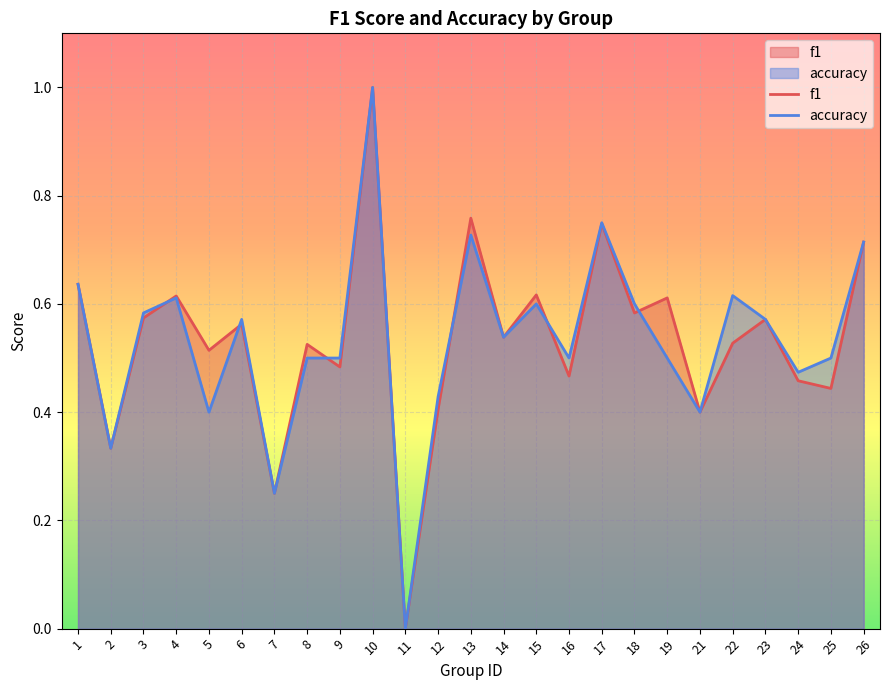

Which category has the highest value across all series?

10